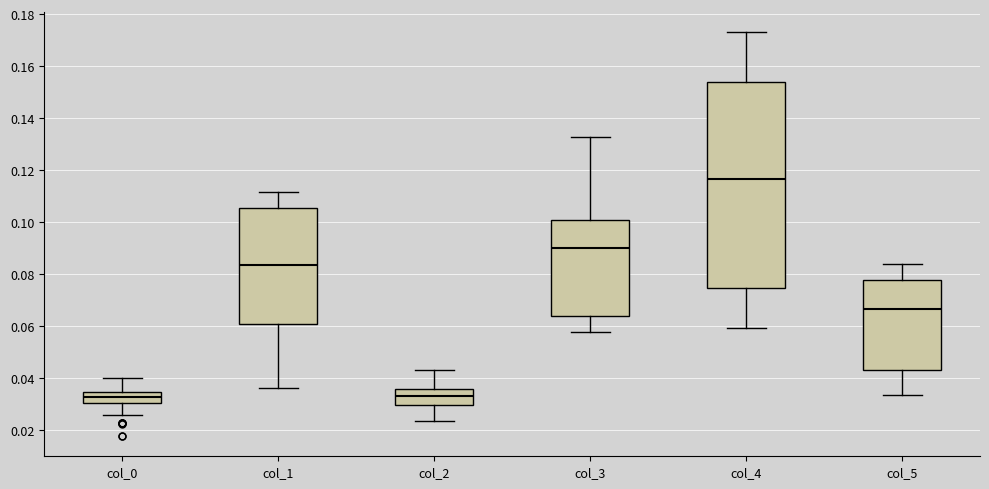

Which box is the tallest, from its lower edge to its upper edge?

col_4